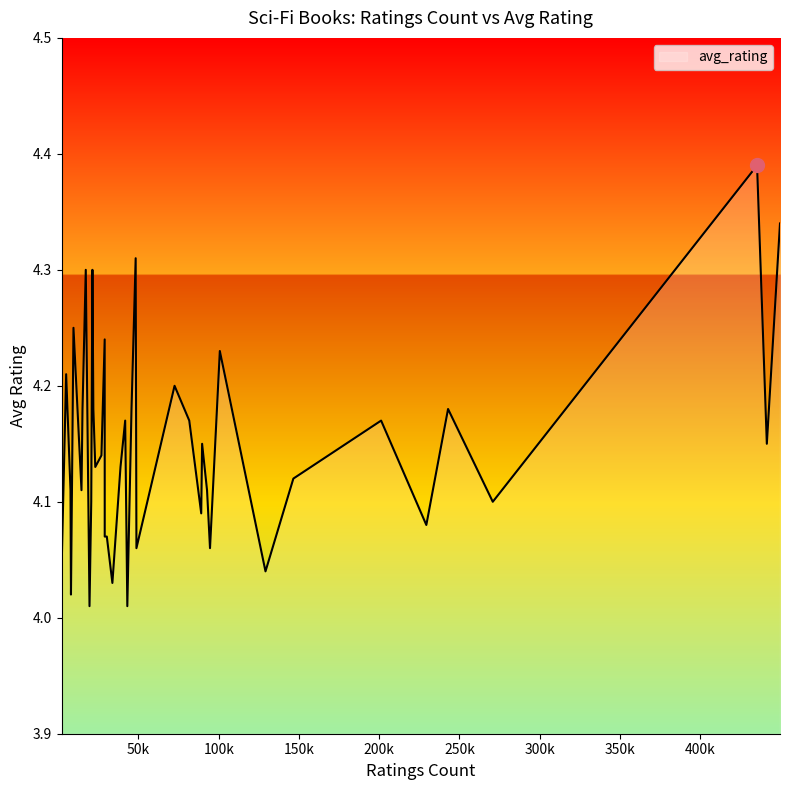

What is the sum of all values?

165.9